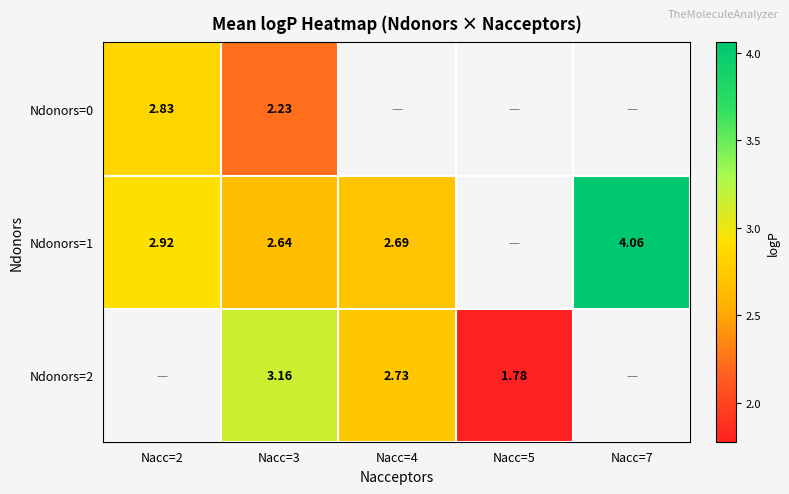

Count the number of data series in this chart.

3